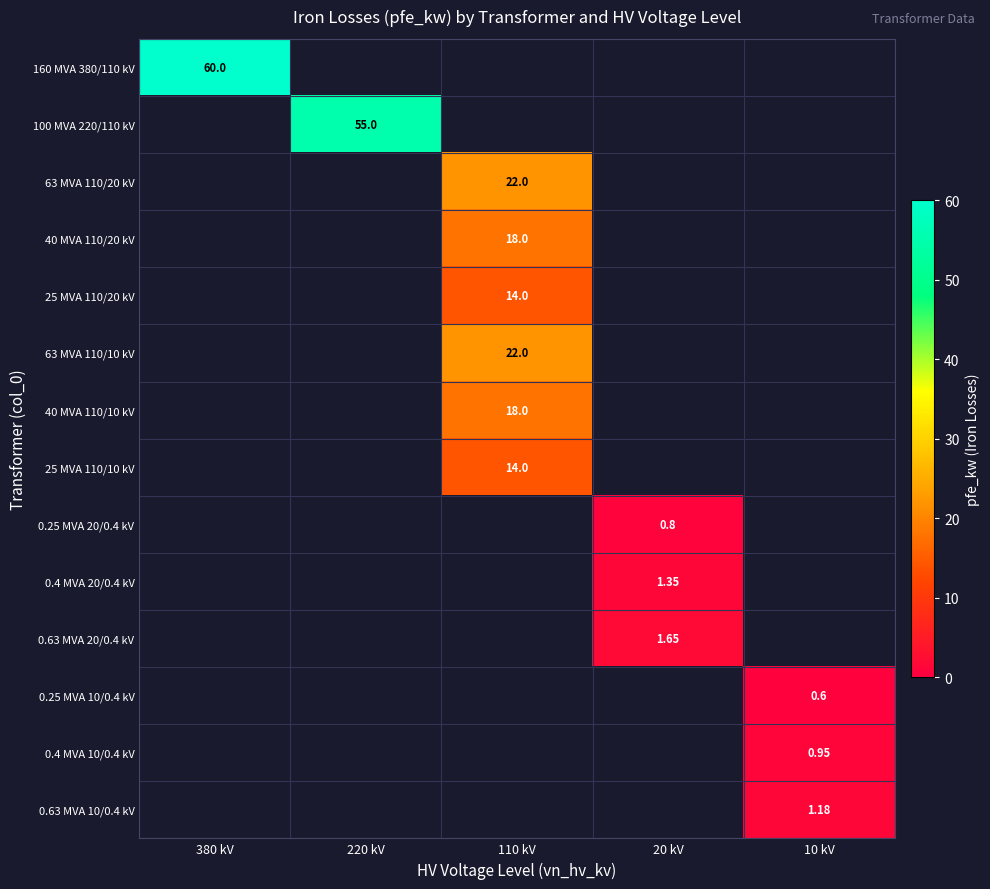

At how many categories does at least one series exceed 1?

5